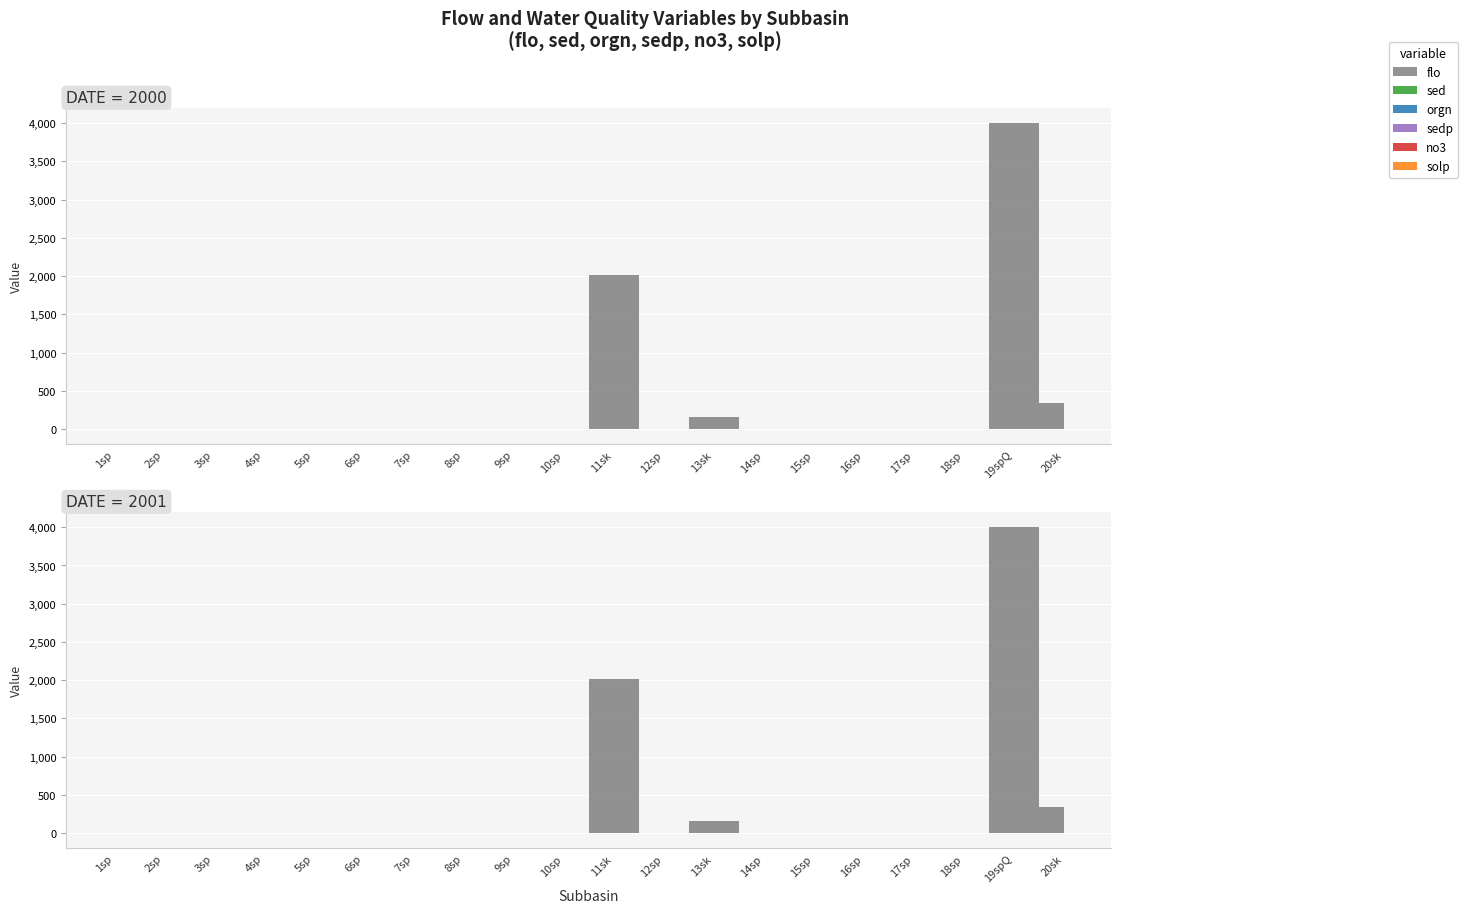

What is the greatest value displayed?

4000.0